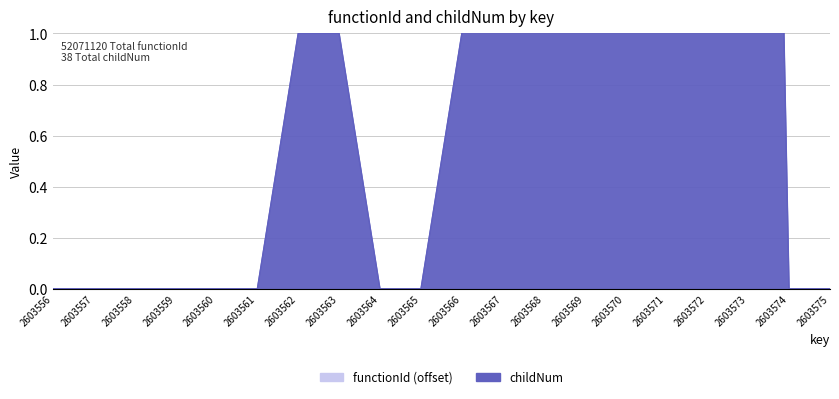

What is the average value?

2